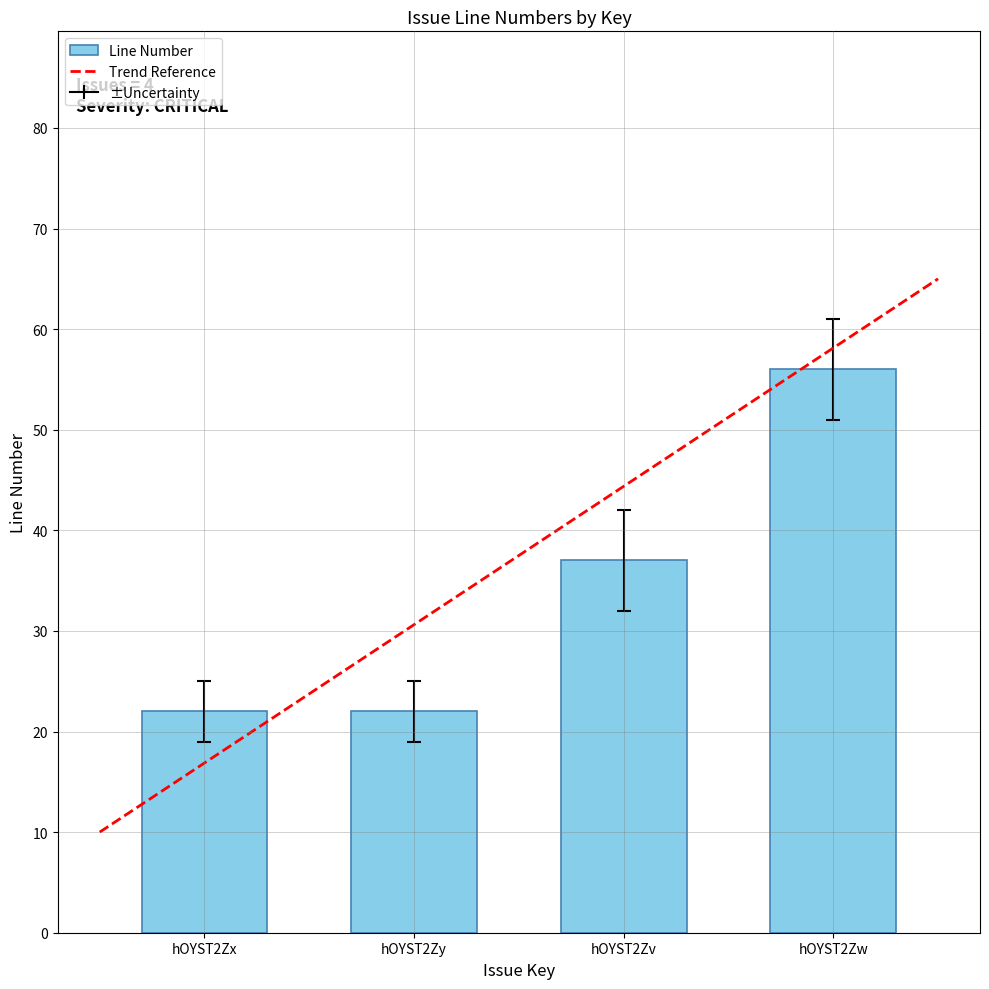

True or false: the data shows 85 at hOYST2Zw.

False